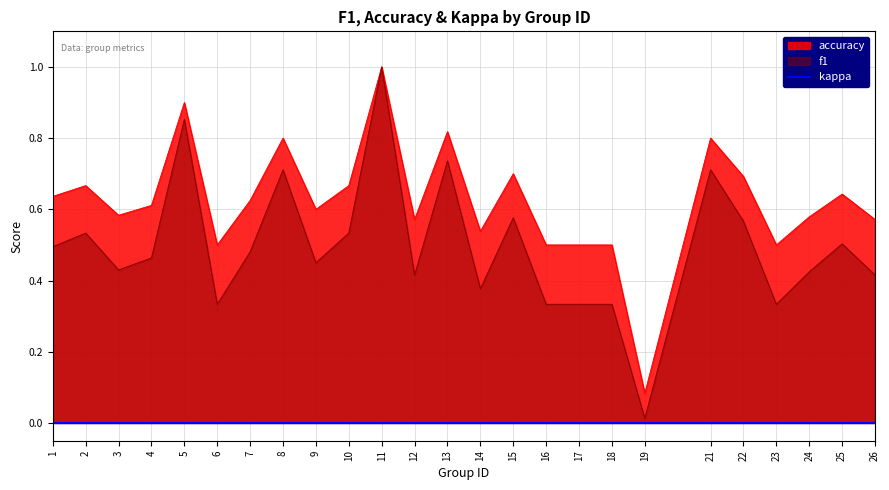

What is the value of the accuracy point at the 7th from the left?

0.6